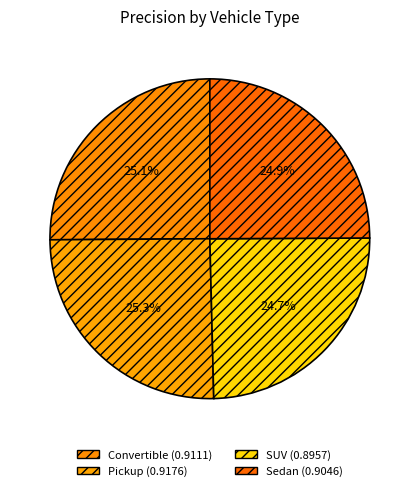

Does any single category account for the majority?

No